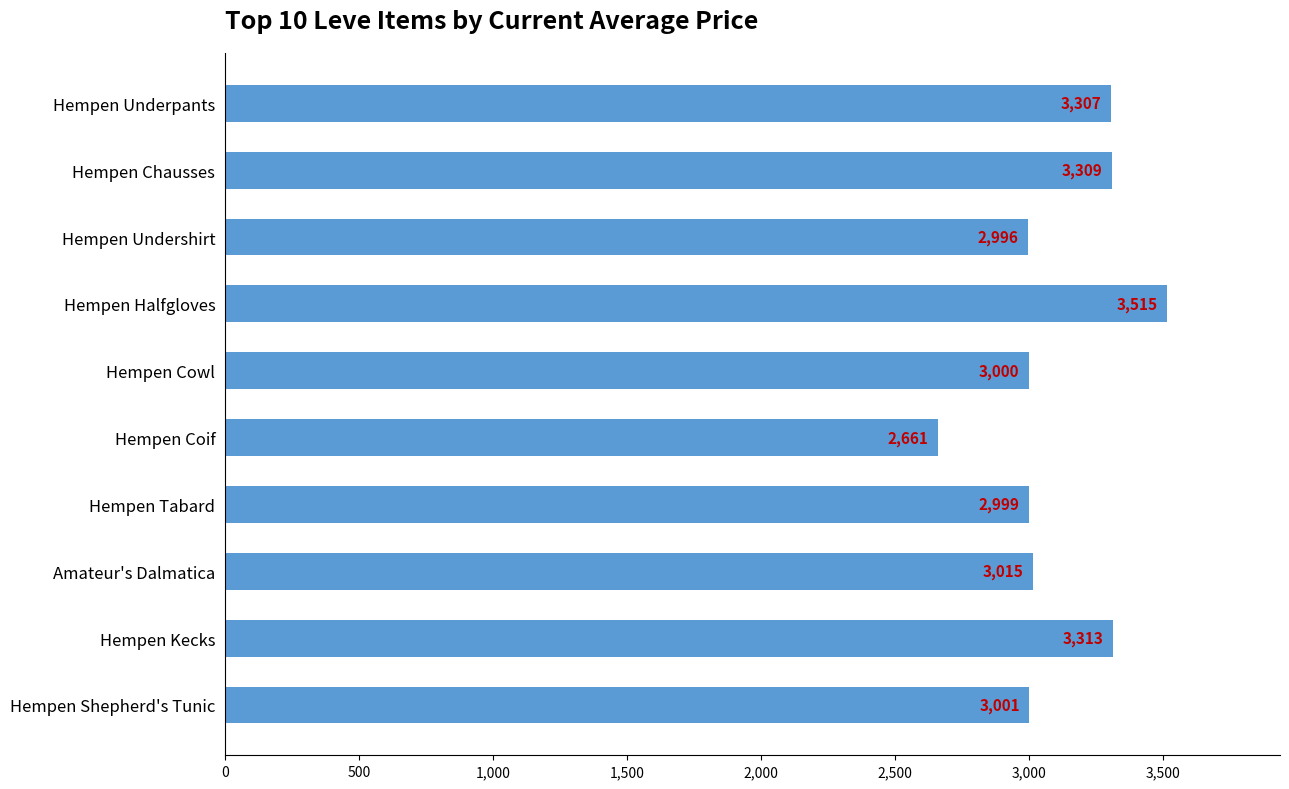

Rank the categories by value from highest to lowest.

Hempen Halfgloves, Hempen Kecks, Hempen Chausses, Hempen Underpants, Amateur's Dalmatica, Hempen Shepherd's Tunic, Hempen Cowl, Hempen Tabard, Hempen Undershirt, Hempen Coif